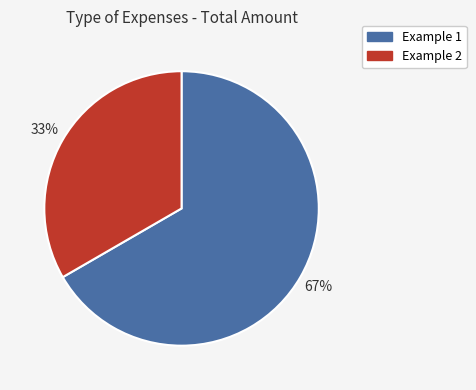

Count the number of slices in the pie.

2